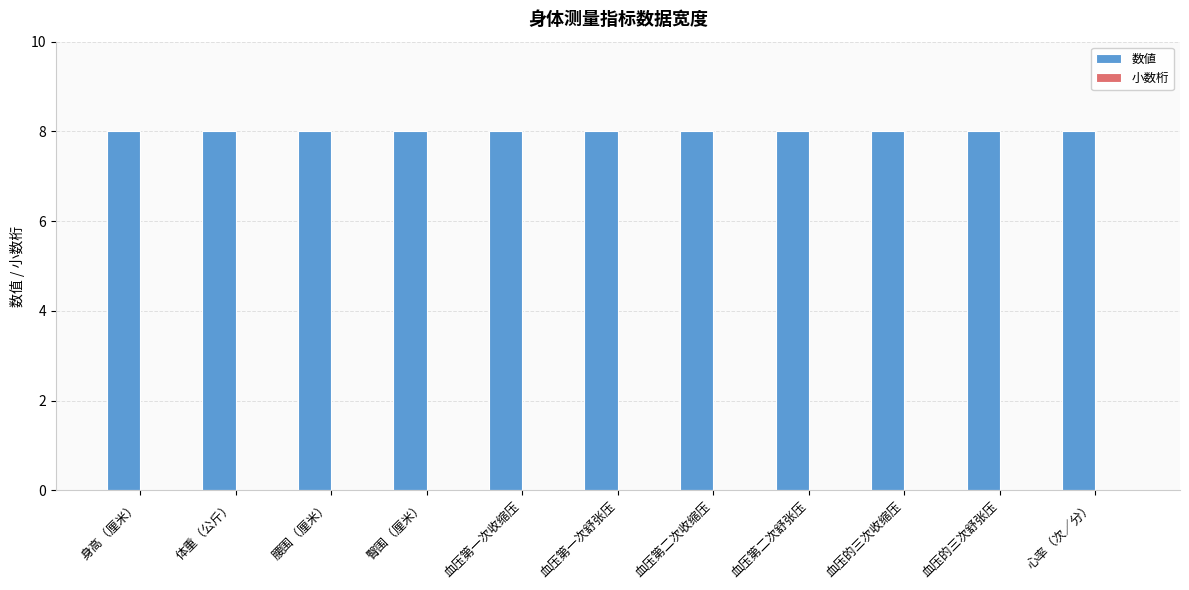

The value of 数値 at 体重（公斤） is 2. True or false?

False